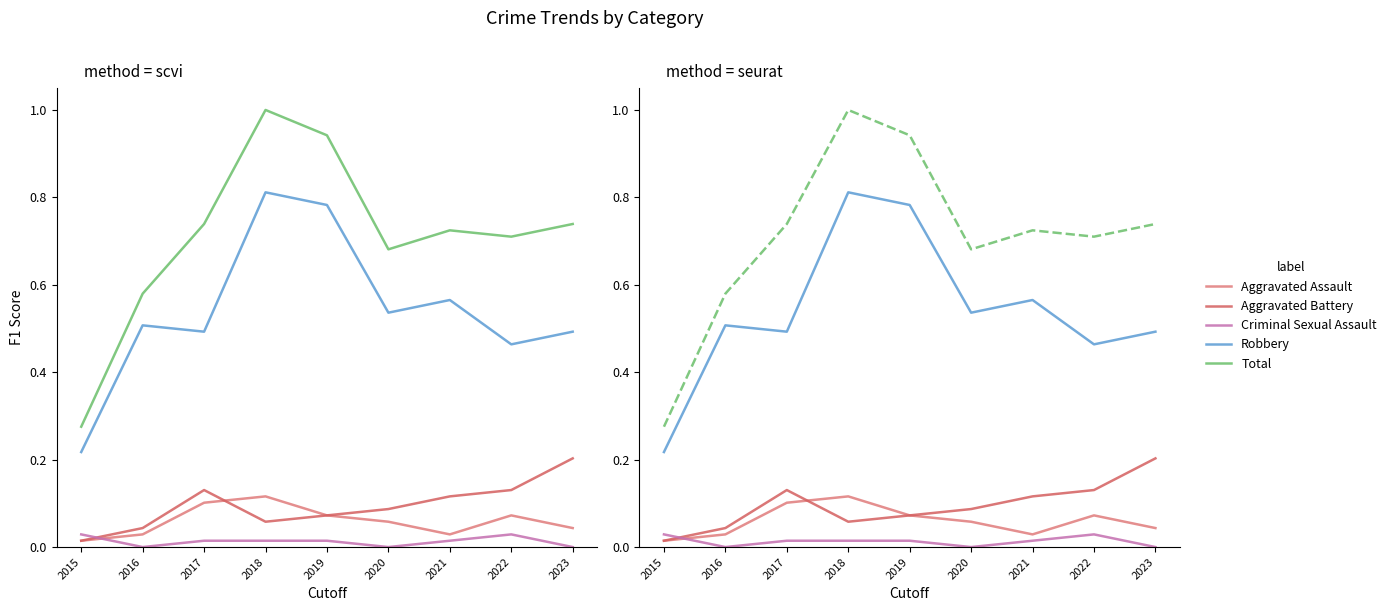

Reading left to right, what are all the values shown in this chart?

Aggravated Assault: 2015=0.0	2016=0.0	2017=0.1	2018=0.1	2019=0.1	2020=0.1	2021=0.0	2022=0.1	2023=0.0
Aggravated Battery: 2015=0.0	2016=0.0	2017=0.1	2018=0.1	2019=0.1	2020=0.1	2021=0.1	2022=0.1	2023=0.2
Criminal Sexual Assault: 2015=0.0	2016=0.0	2017=0.0	2018=0.0	2019=0.0	2020=0.0	2021=0.0	2022=0.0	2023=0.0
Robbery: 2015=0.2	2016=0.5	2017=0.5	2018=0.8	2019=0.8	2020=0.5	2021=0.6	2022=0.5	2023=0.5
Total: 2015=0.3	2016=0.6	2017=0.7	2018=1.0	2019=0.9	2020=0.7	2021=0.7	2022=0.7	2023=0.7